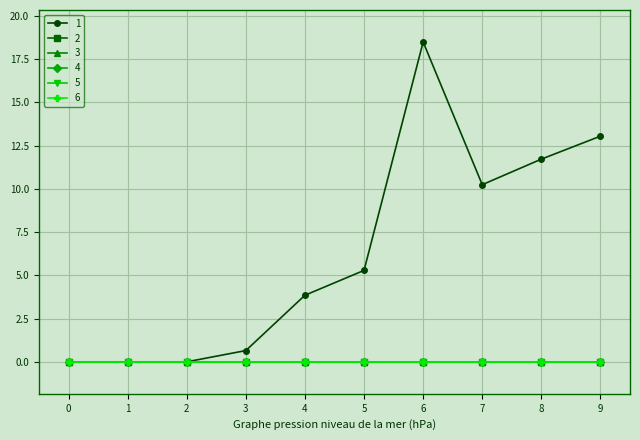

Does the chart have visible grid lines?

Yes